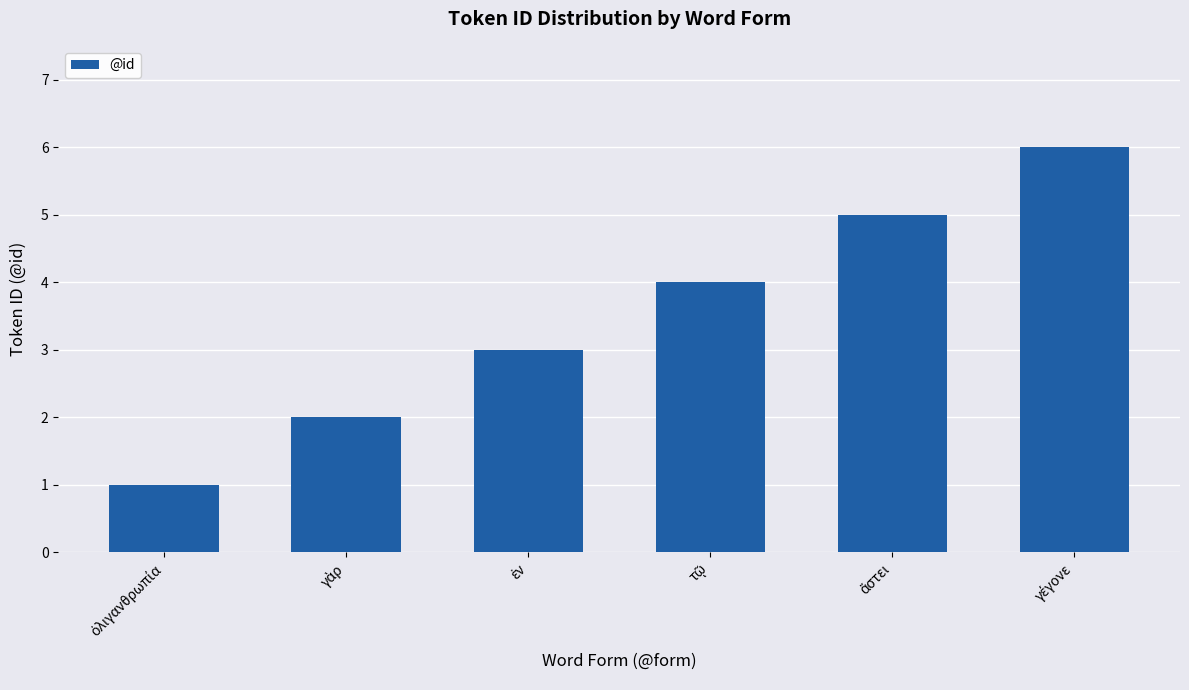

What is the maximum value shown in the chart?

6